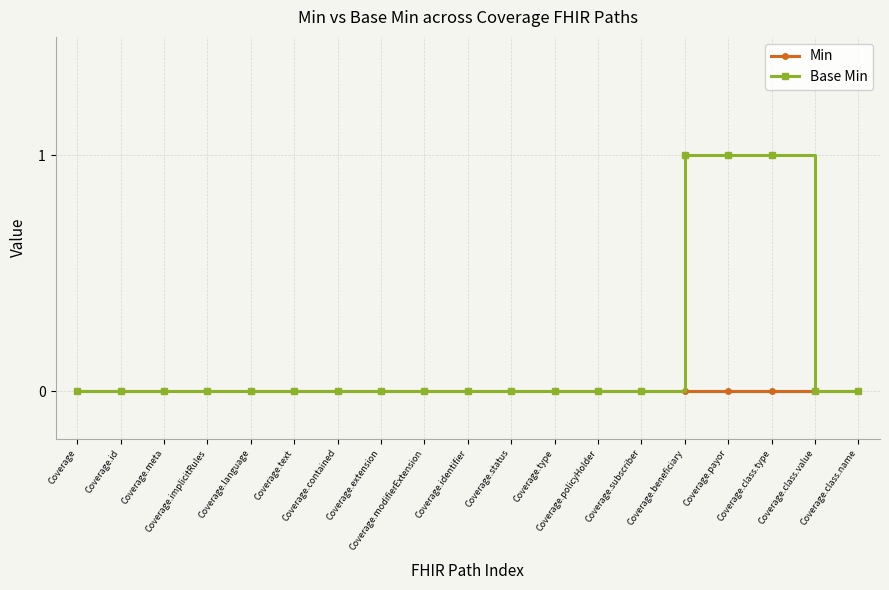

True or false: Base Min has a value of 0 at Coverage.identifier.

True